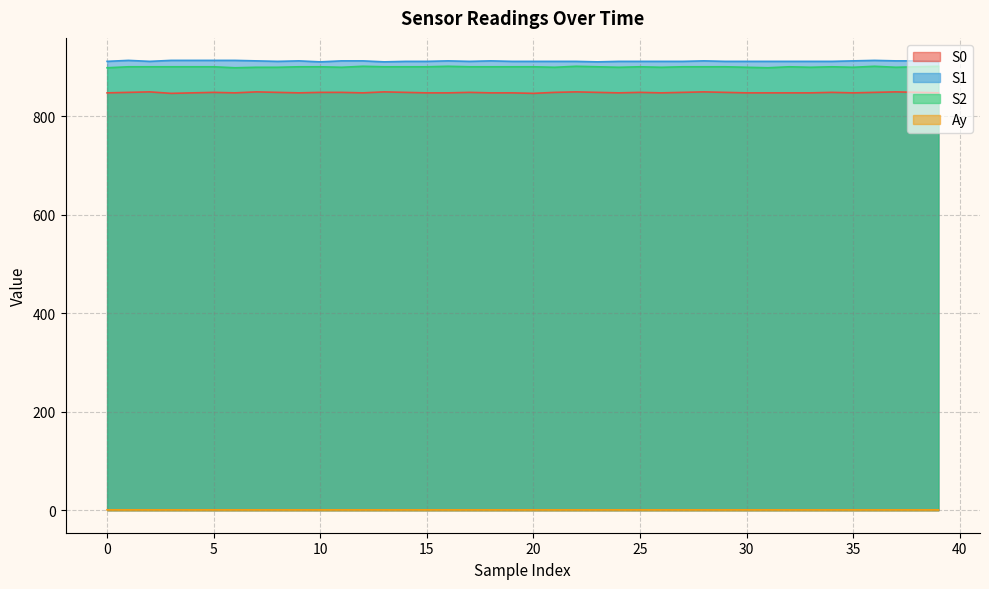

The S0 series shows 849.0 at 17. True or false?

True